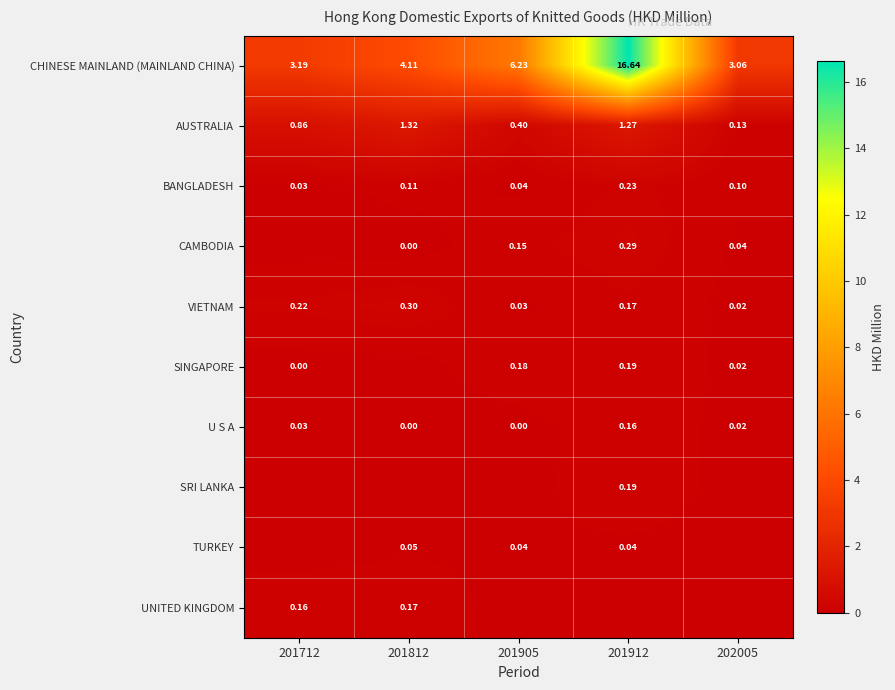

Which series has the largest total across all categories?

CHINESE MAINLAND (MAINLAND CHINA)